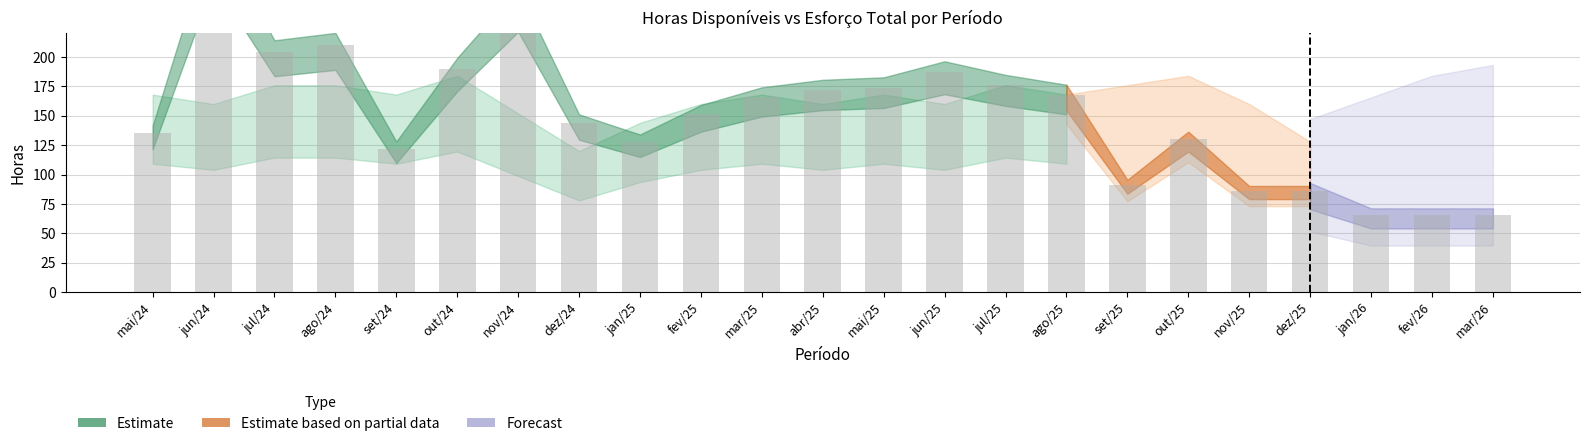

What is the label of the 17th bar from the left?

set/25